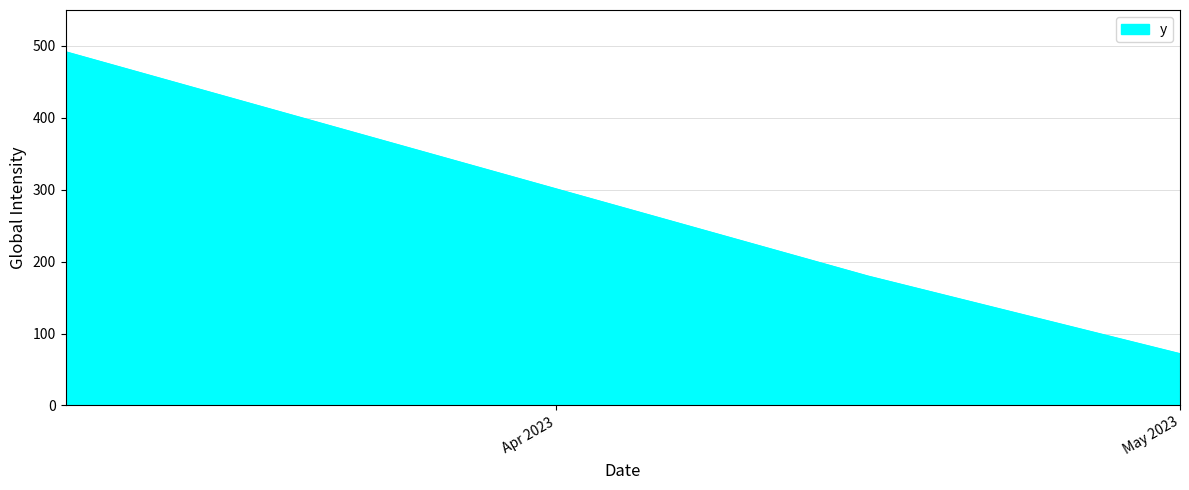

What is the greatest value displayed?

492